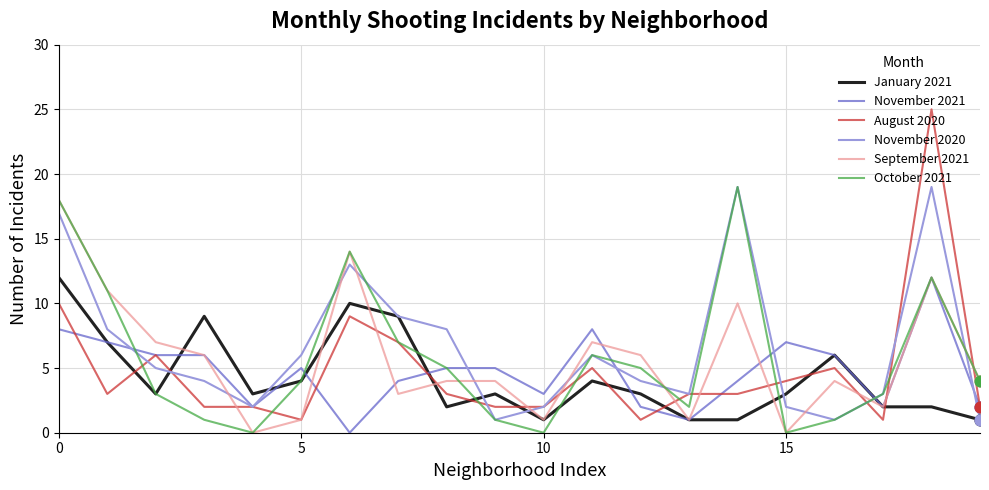

Which series has the widest spread of values?

August 2020